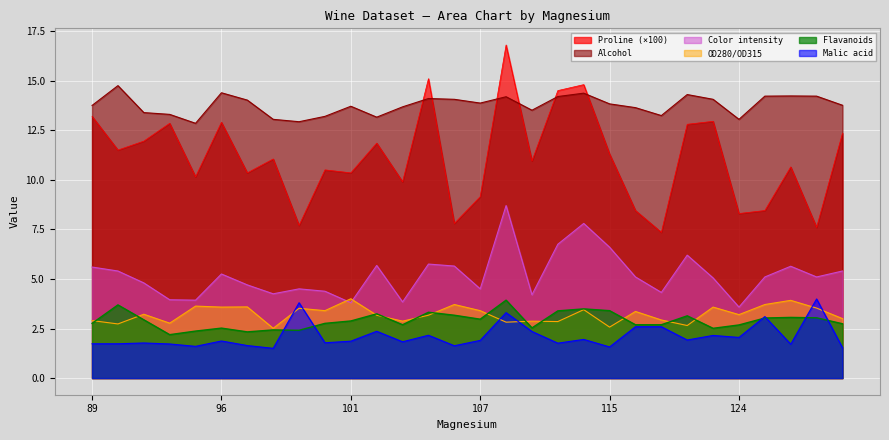

What is the value of the Flavanoids point at the 16th from the left?

3.0